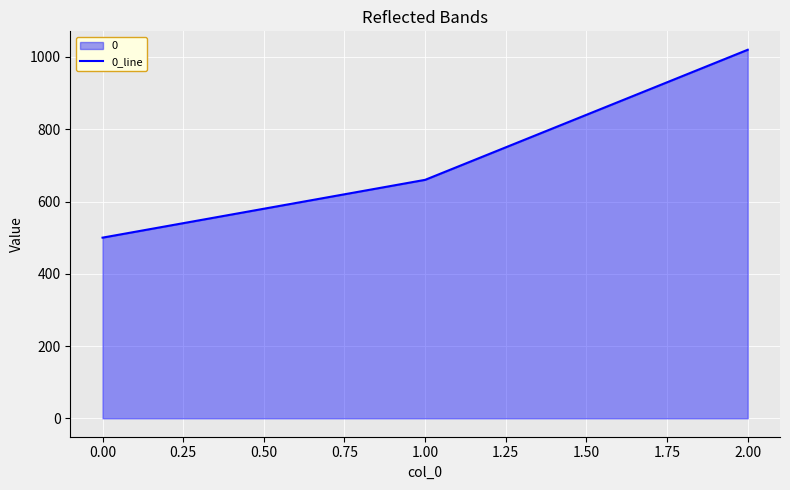

What is the smallest value displayed?

500